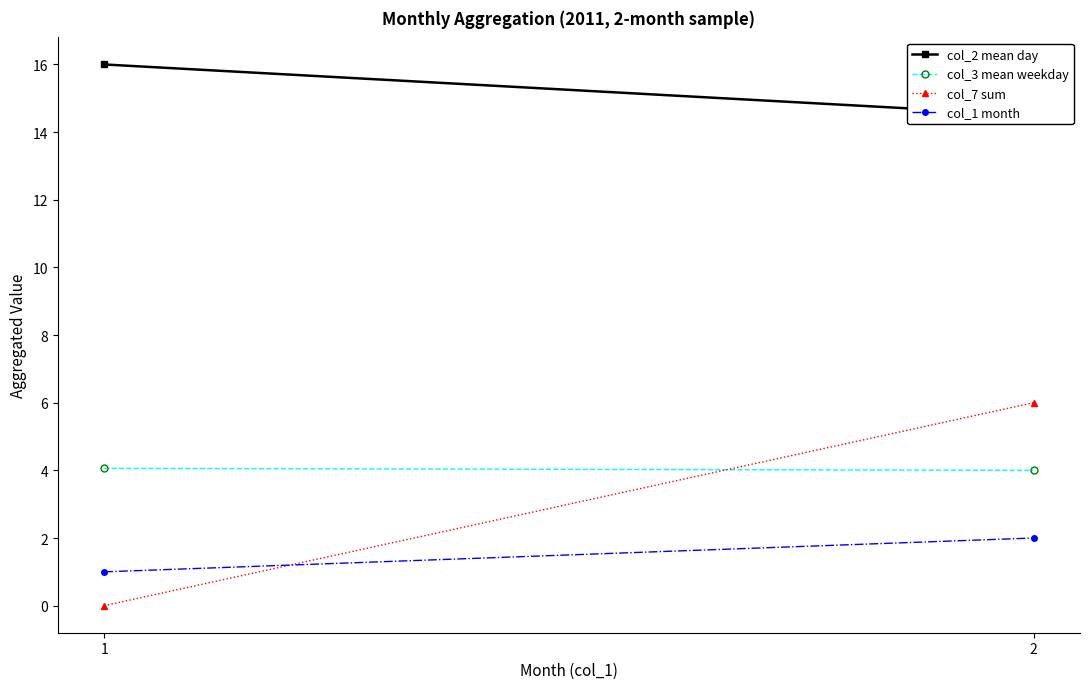

What is the total value across all series at 1?

21.1